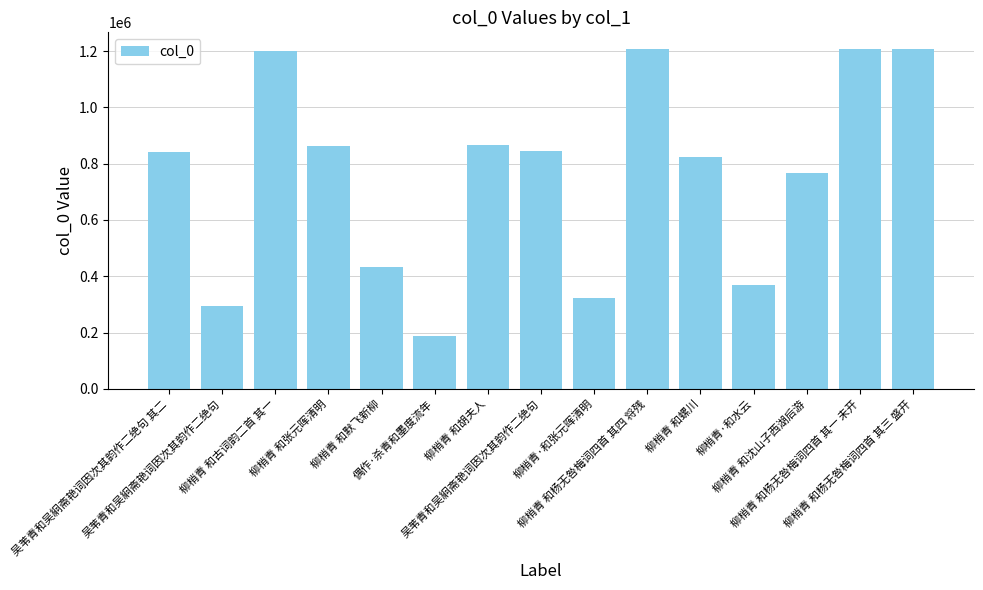

What is the maximum value shown in the chart?

1206383